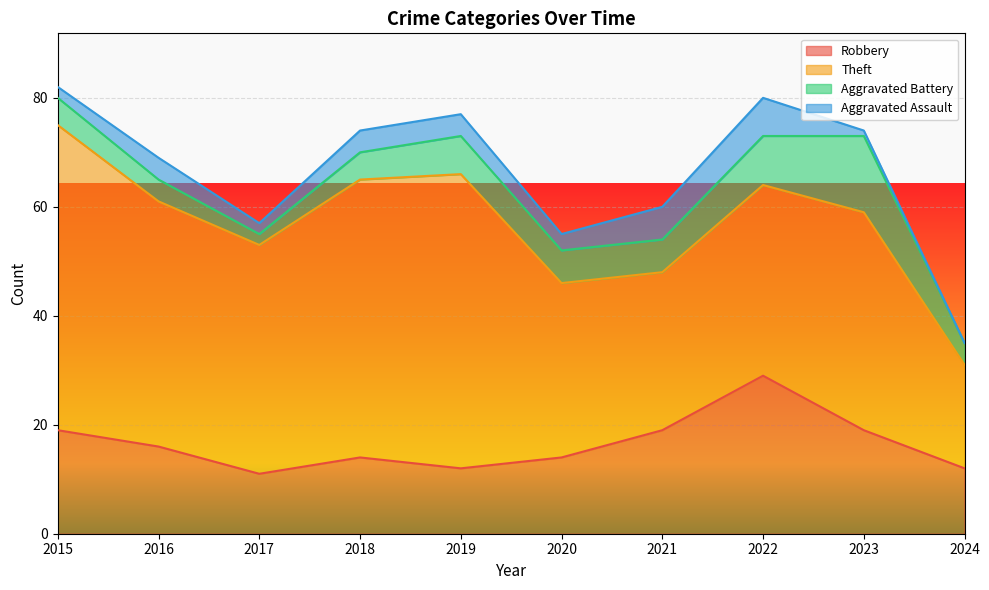

Reading left to right, what are all the values shown in this chart?

Robbery: 2015=19	2016=16	2017=11	2018=14	2019=12	2020=14	2021=19	2022=29	2023=19	2024=12
Theft: 2015=56	2016=45	2017=42	2018=51	2019=54	2020=32	2021=29	2022=35	2023=40	2024=19
Aggravated Battery: 2015=5	2016=4	2017=2	2018=5	2019=7	2020=6	2021=6	2022=9	2023=14	2024=4
Aggravated Assault: 2015=2	2016=4	2017=2	2018=4	2019=4	2020=3	2021=6	2022=7	2023=1	2024=0